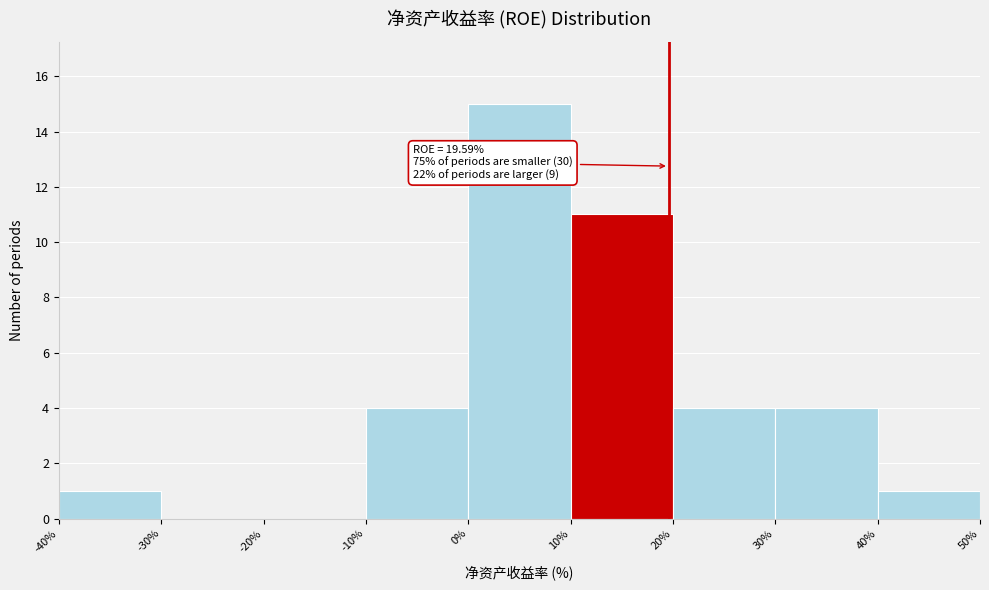

Which range on the x-axis has the tallest bar?

0% to 10%